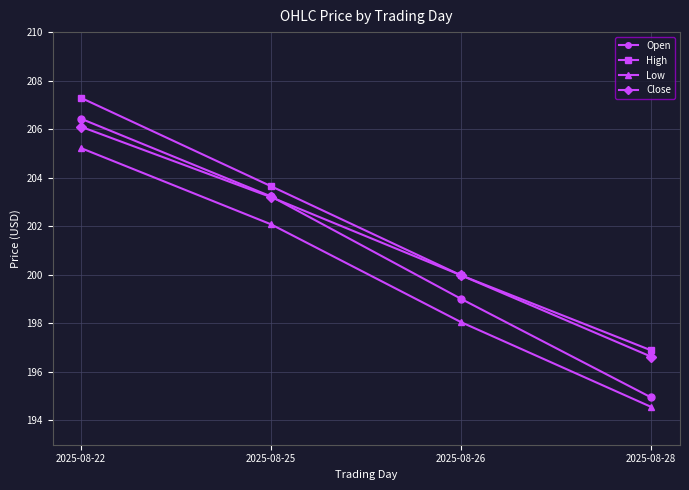

Which series has the widest spread of values?

Open